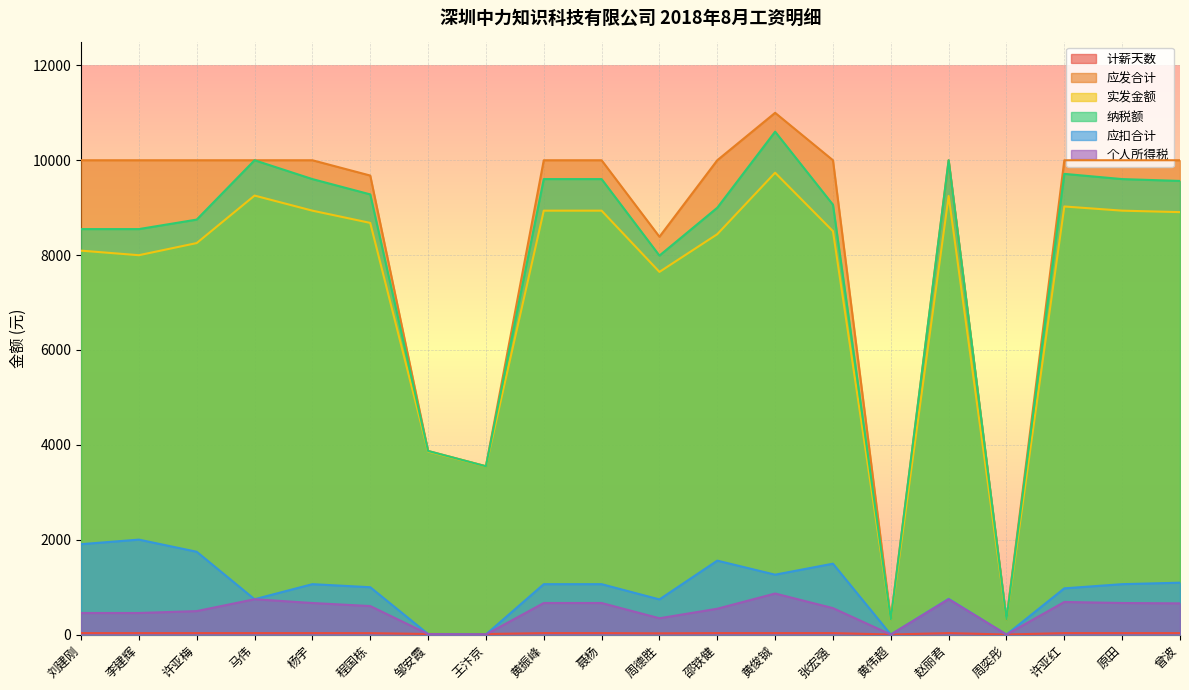

How many lines are shown in the chart?

6